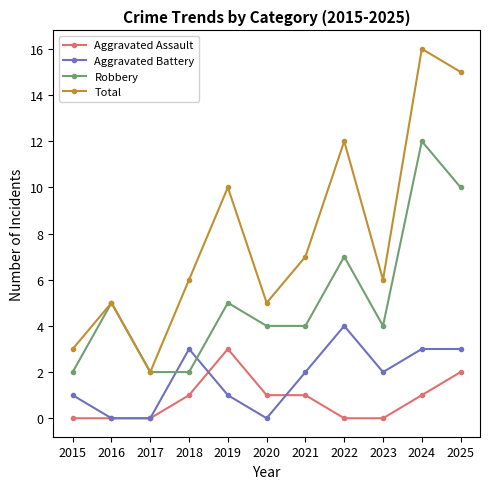

Which series has the widest spread of values?

Total